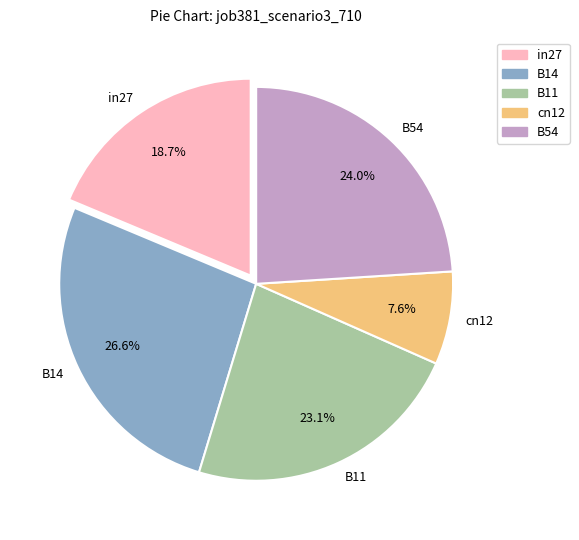

Between in27 and B11, which is larger?

B11